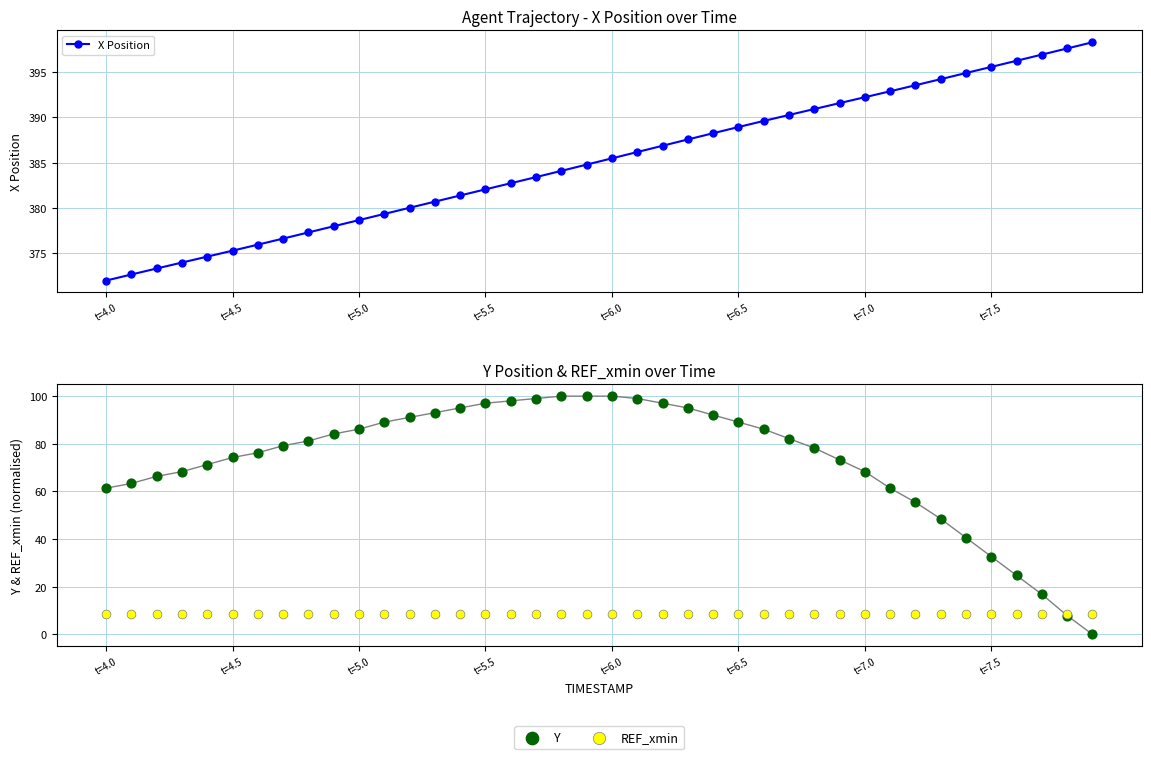

At how many categories does at least one series exceed 267?

40